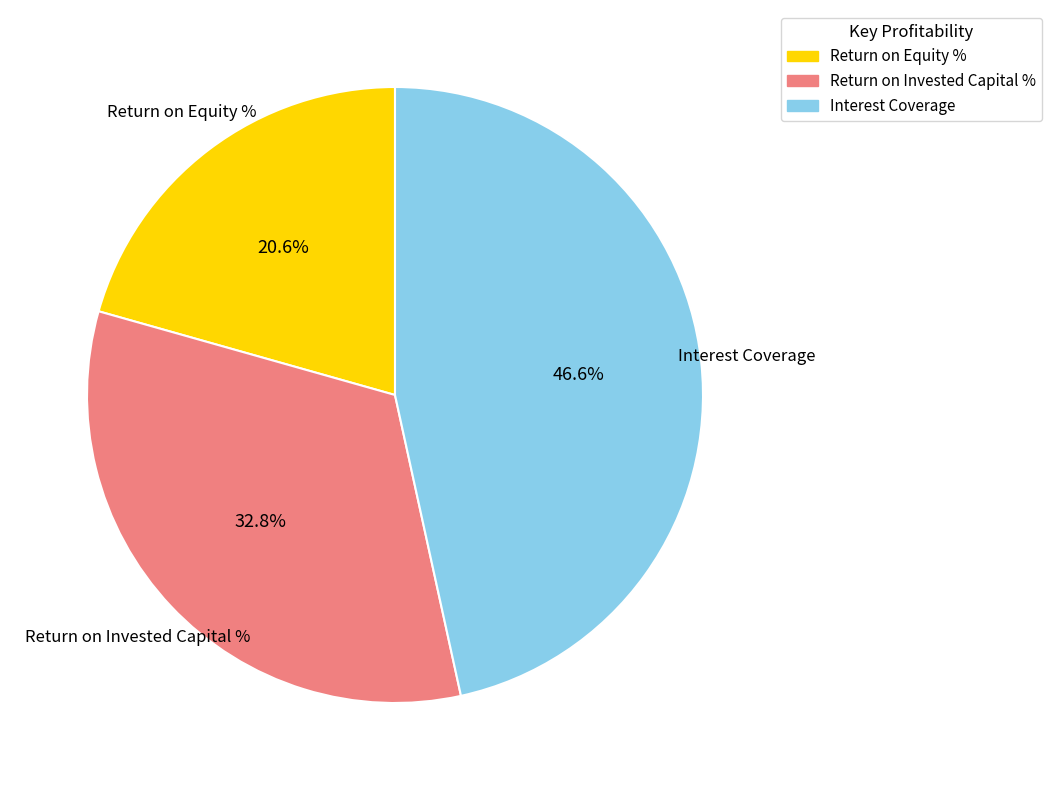

Is the sum of Interest Coverage and Return on Equity % greater than half?

Yes